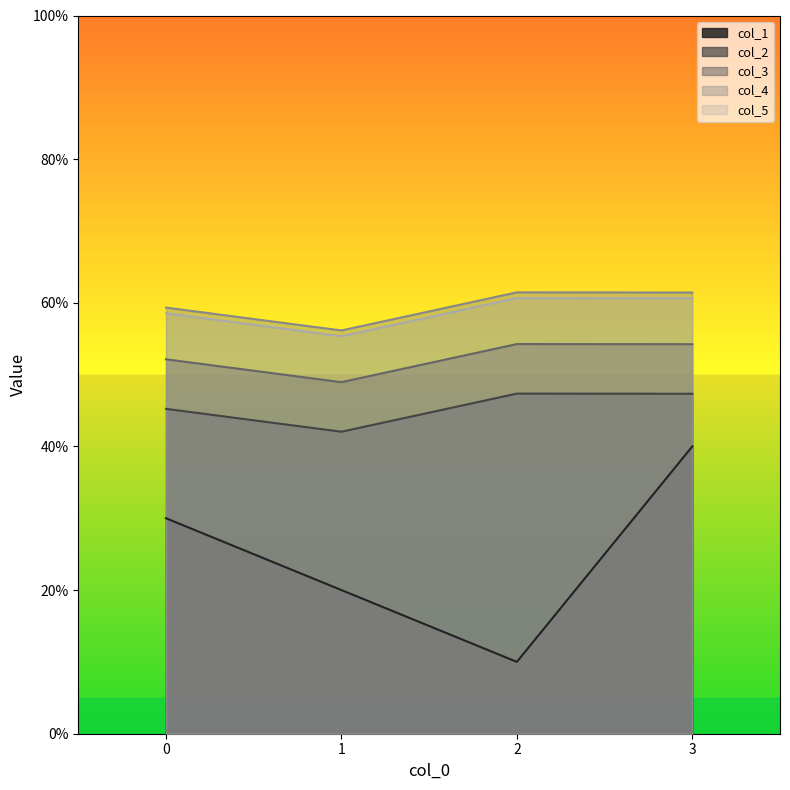

What is the greatest value displayed?

61.5